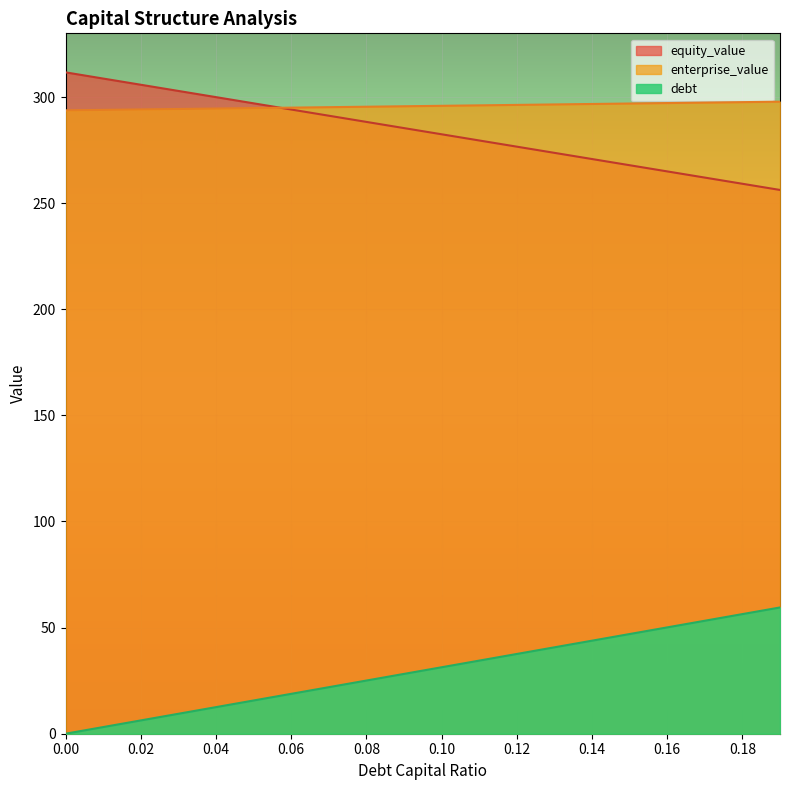

What is the difference between the debt values at 0.17 and 0.01?

50.1